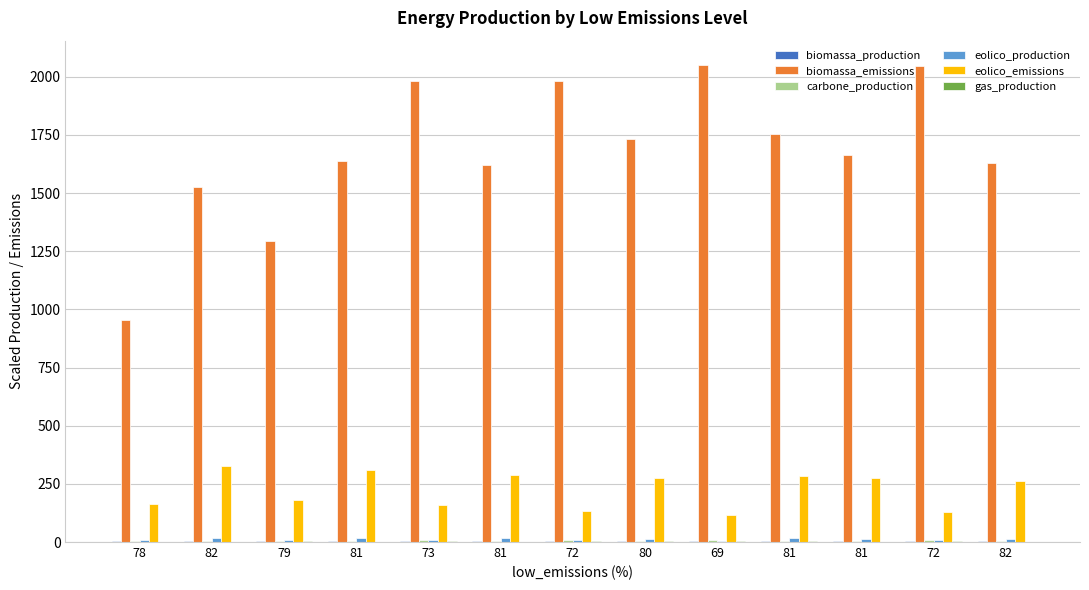

Which series has the widest spread of values?

biomassa_emissions